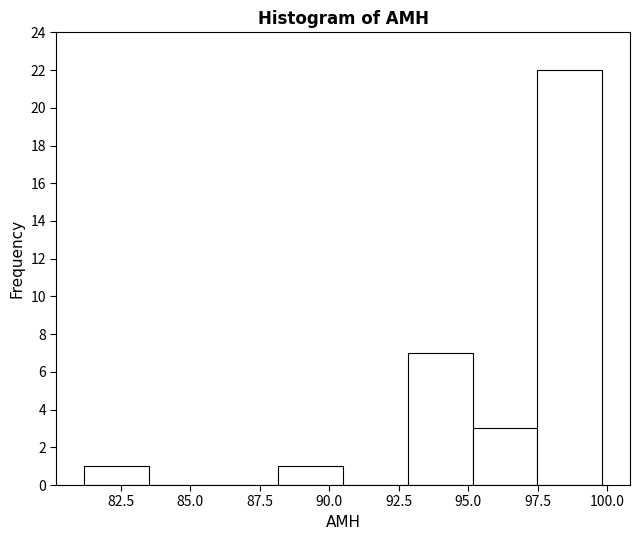

Over which range of the x-axis is the bar tallest?

97.5 to 100.0